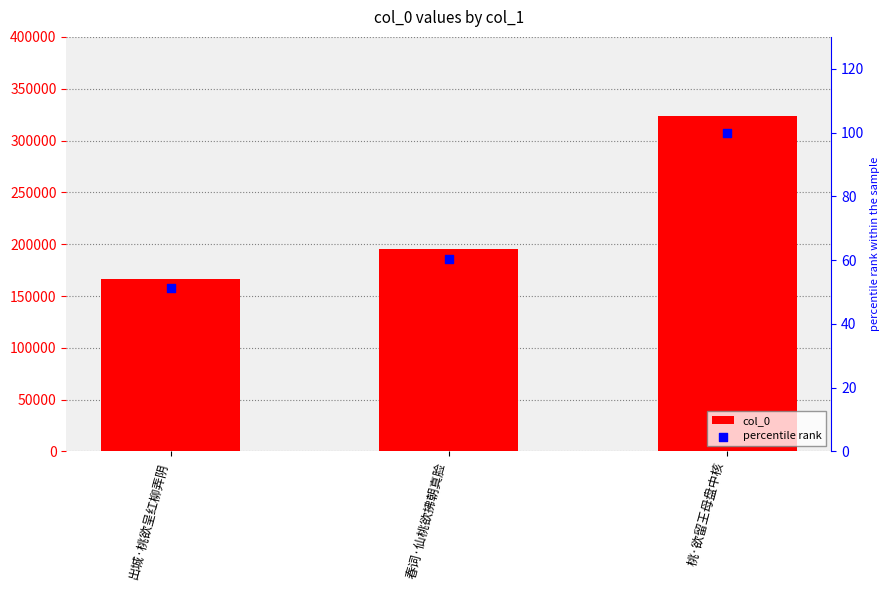

What is the total value across all series at 出城·桃欲呈红柳弄阴?

166173.4